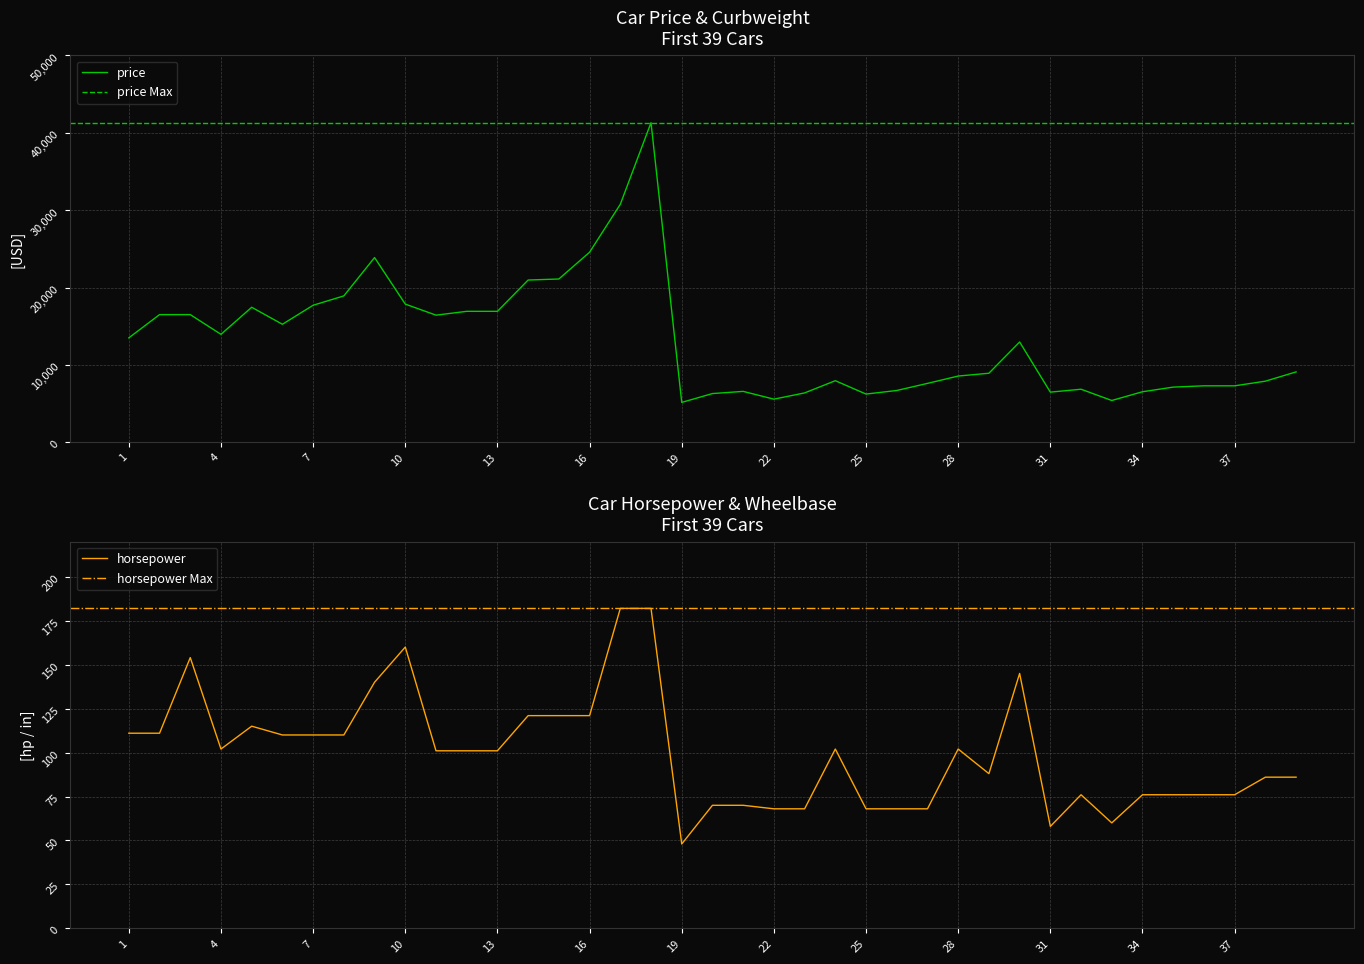

True or false: curbweight and horsepower cross at least once.

False